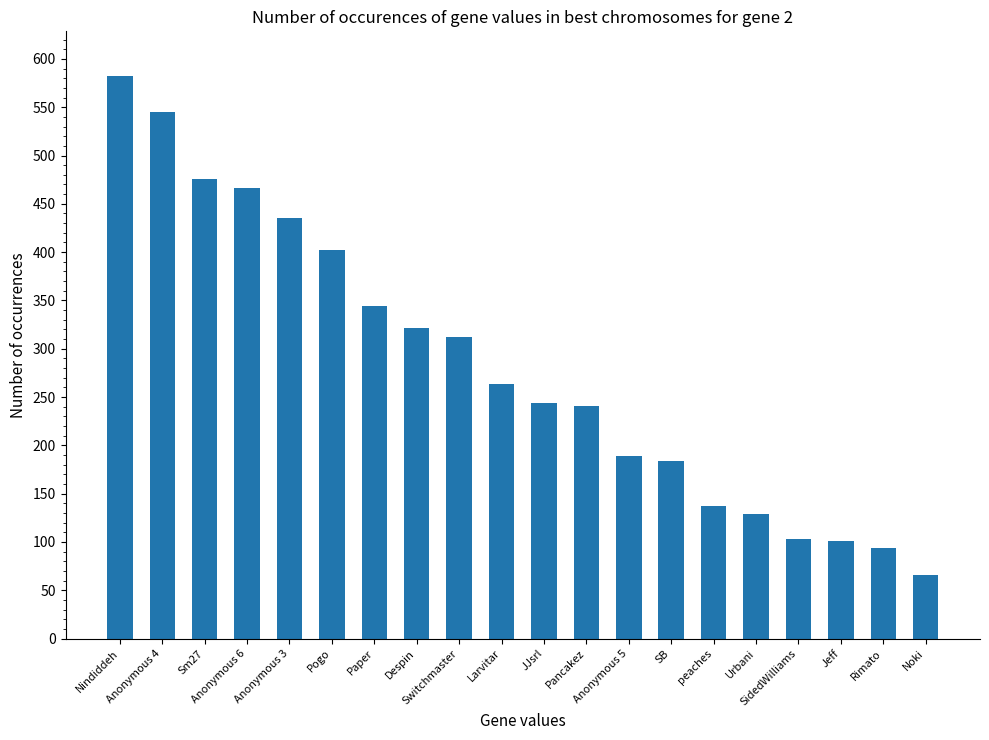

Is it true that the value at Switchmaster is 312?

True